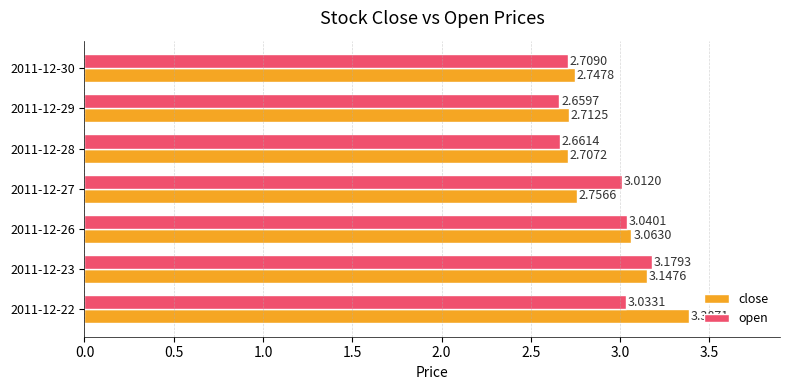

List the series in order of their overall mean, lowest first.

open, close